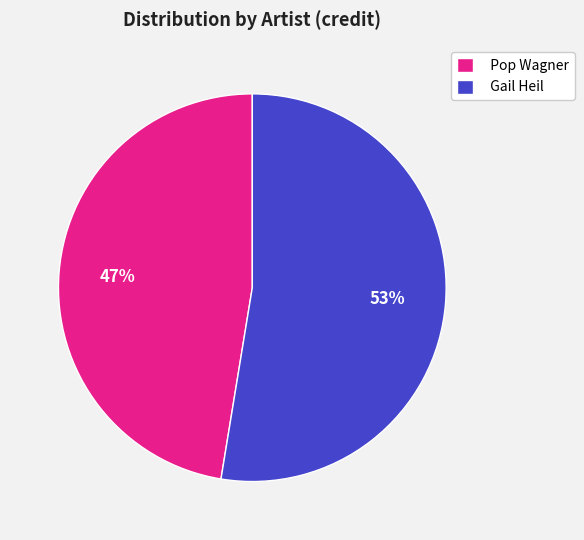

To the nearest percent, what is the average slice percentage?

50%